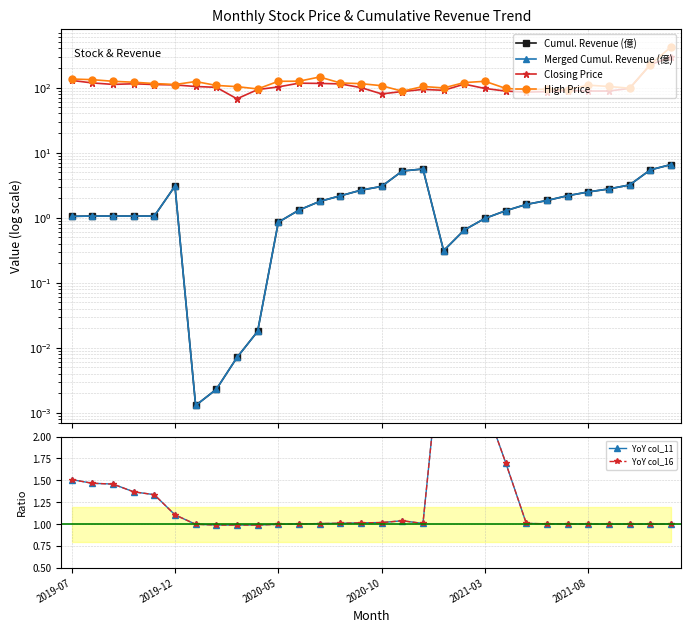

How many interior local peaks does the Closing Price series have?

5